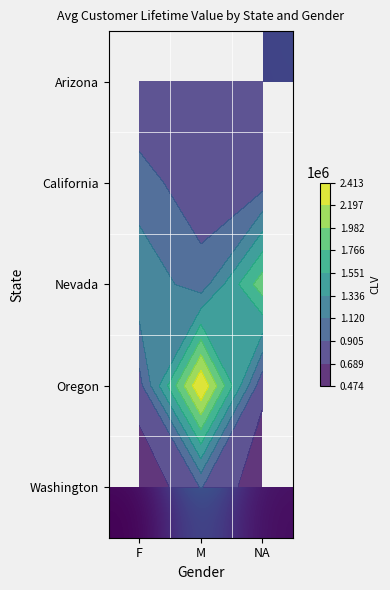

What is the spread (max minus min) of values at F?

814956.0